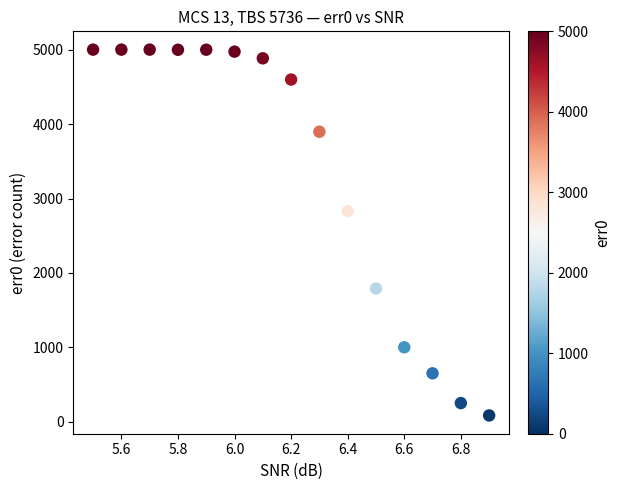

What Y value in the scatter plot is closest to 2543?

2831